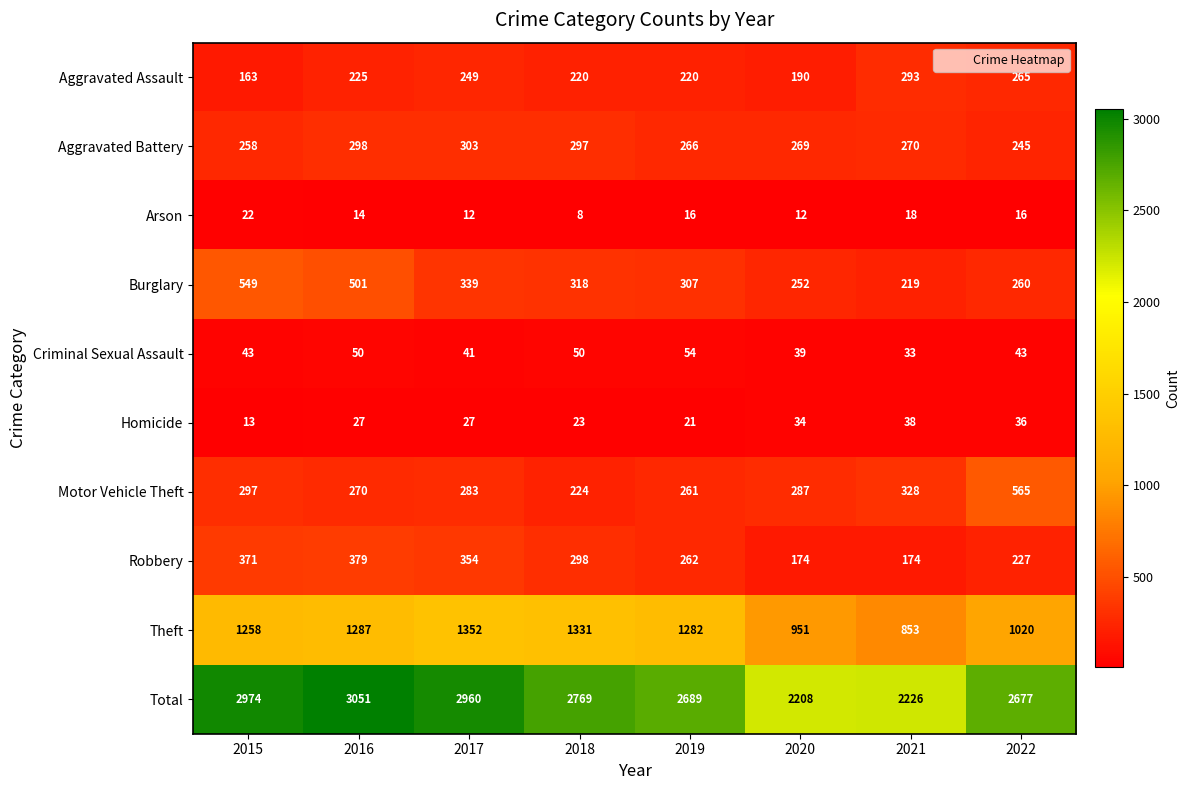

Which category has the lowest value across all series?

2018